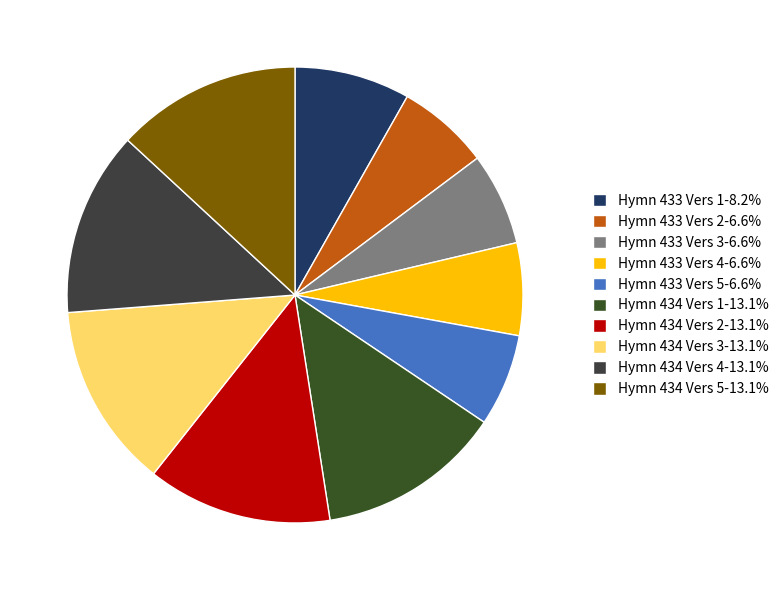

What percentage is NOT represented by Hymn 433 Vers 3?

93.4%